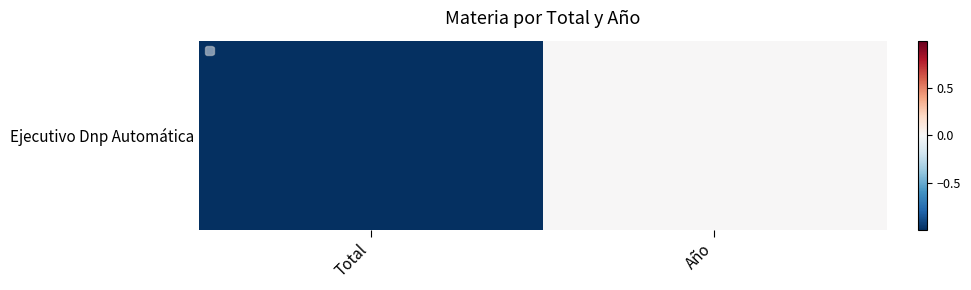

Count the number of categories in the chart.

2